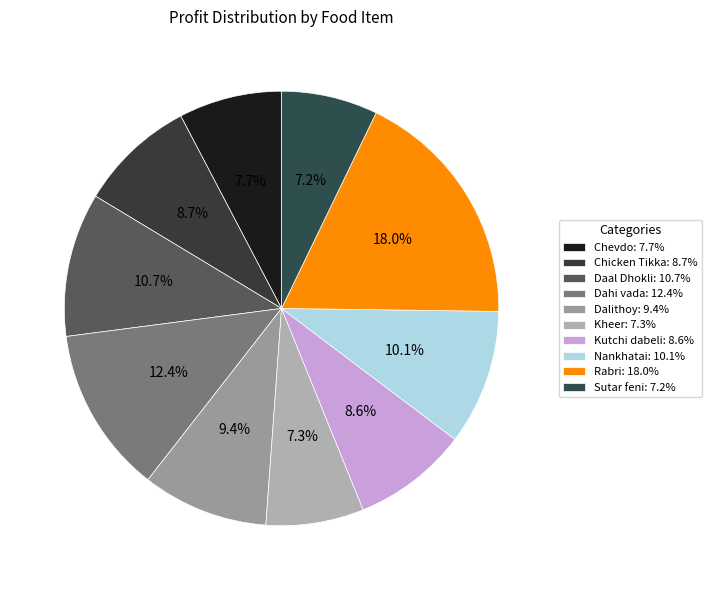

Which category has the smallest portion of the pie?

Sutar feni